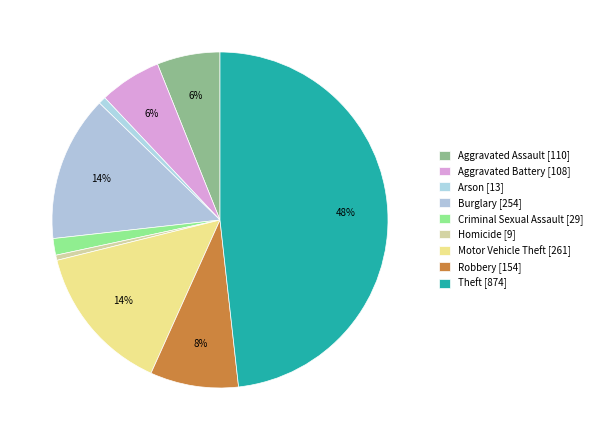

How much of the chart is everything except Theft?

51.8%